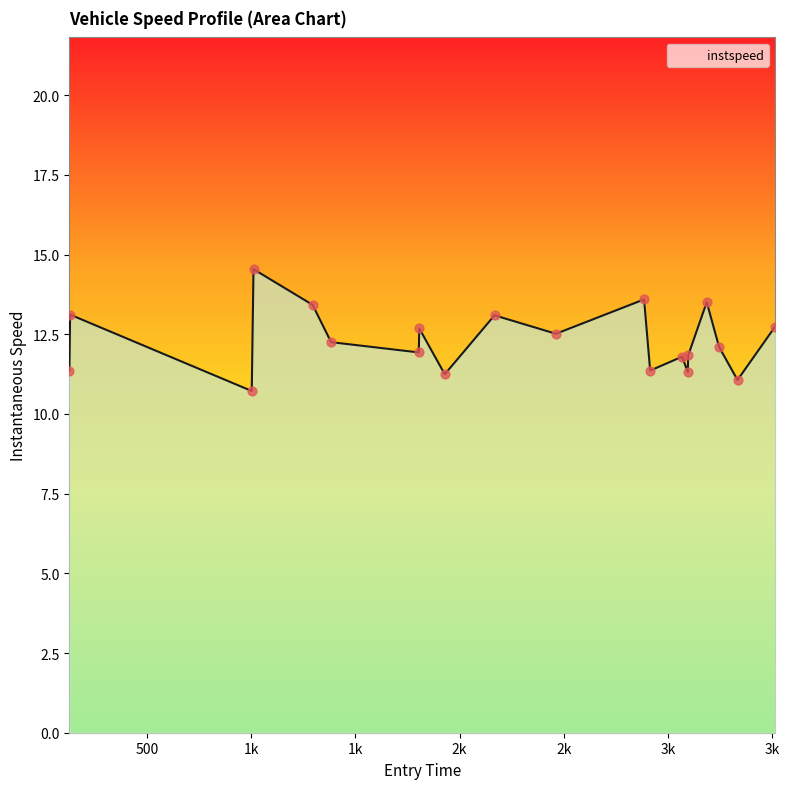

What is the difference between the maximum and minimum values?

3.8